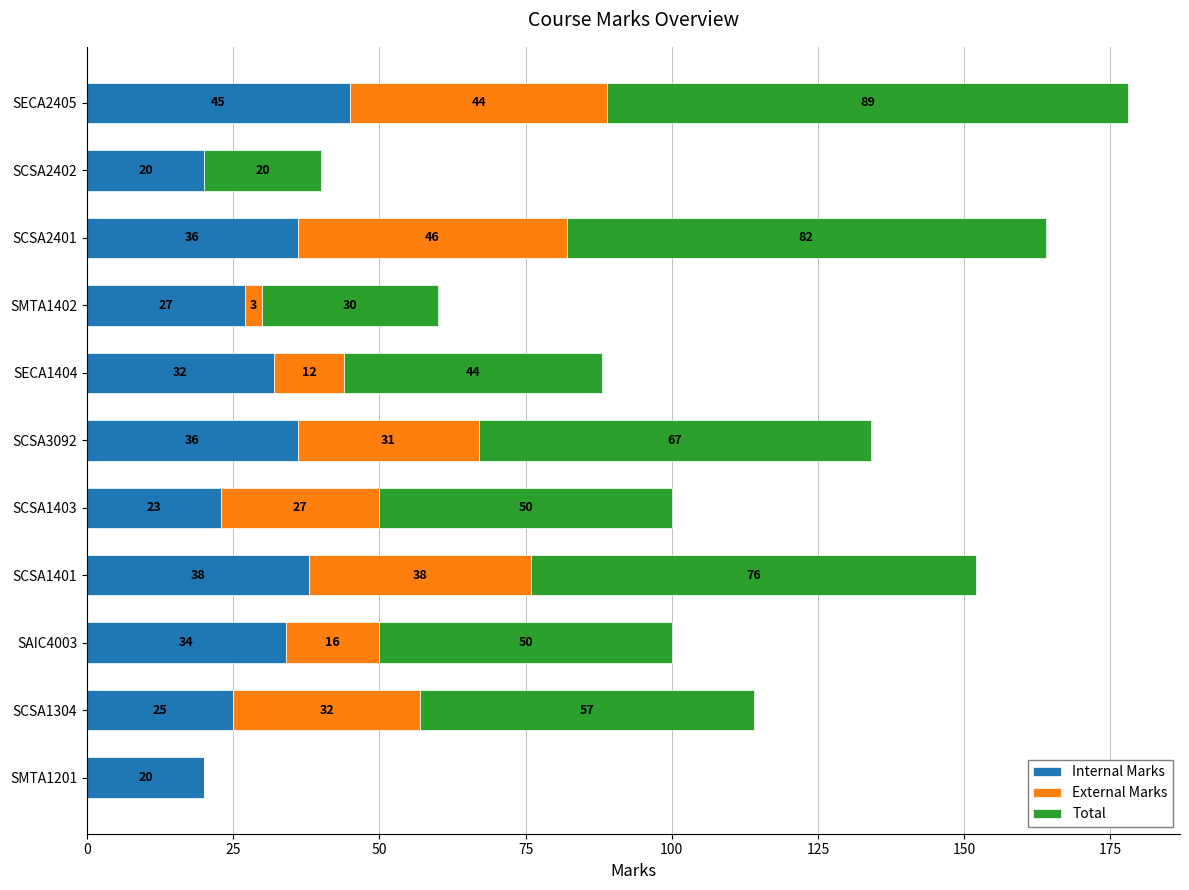

At which label is Internal Marks closest to 32?

SECA1404